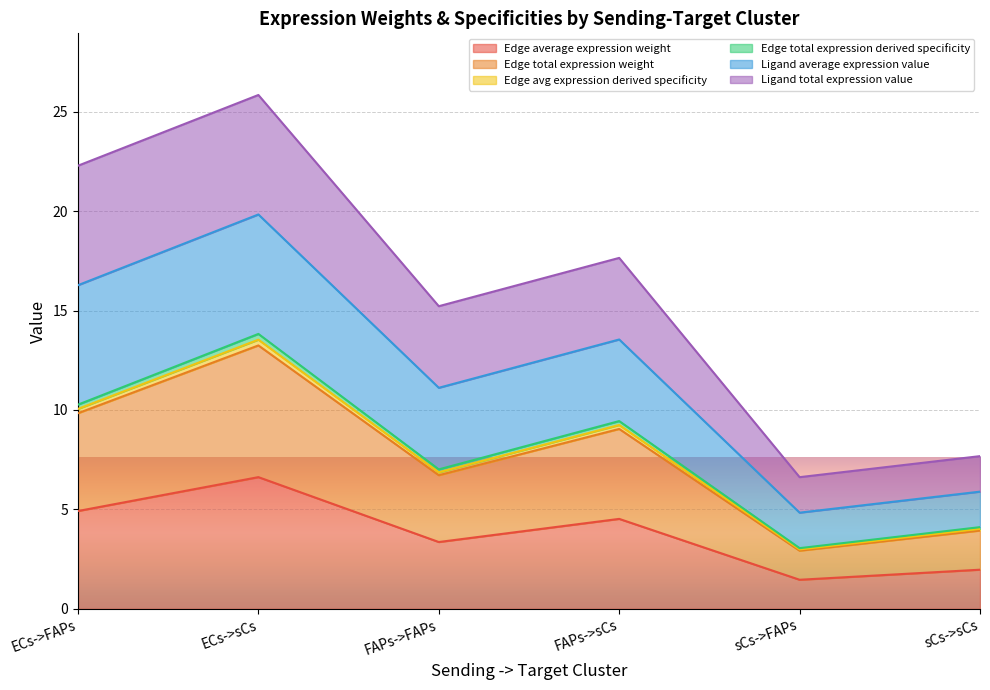

Where is the first local maximum for Ligand average expression value?

ECs->sCs